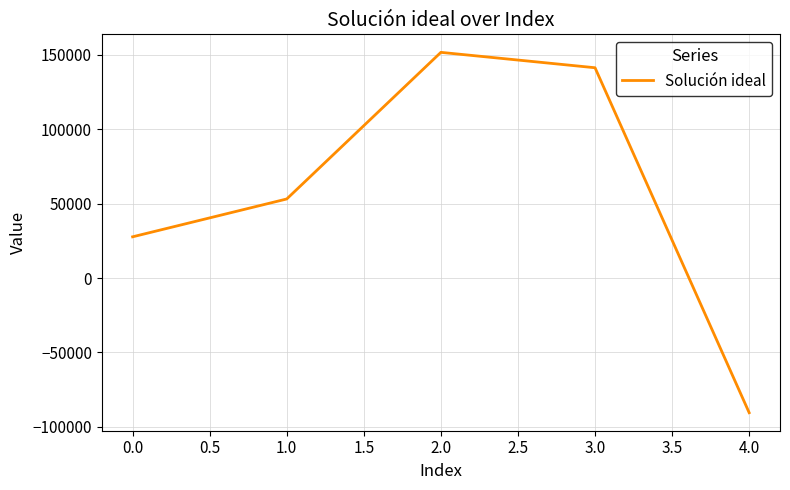

What is the change in value from 2.0 to 3.0?

-10345.1